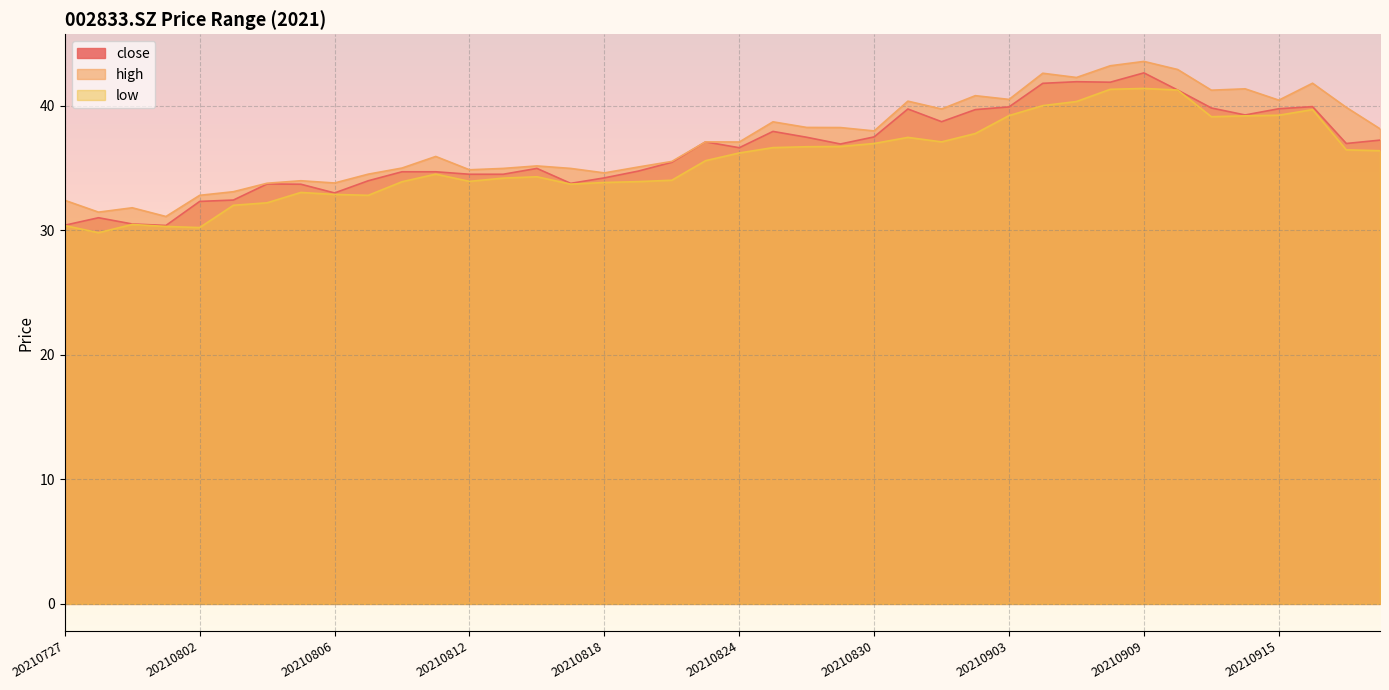

At which category is the sum across all series the highest?

20210909